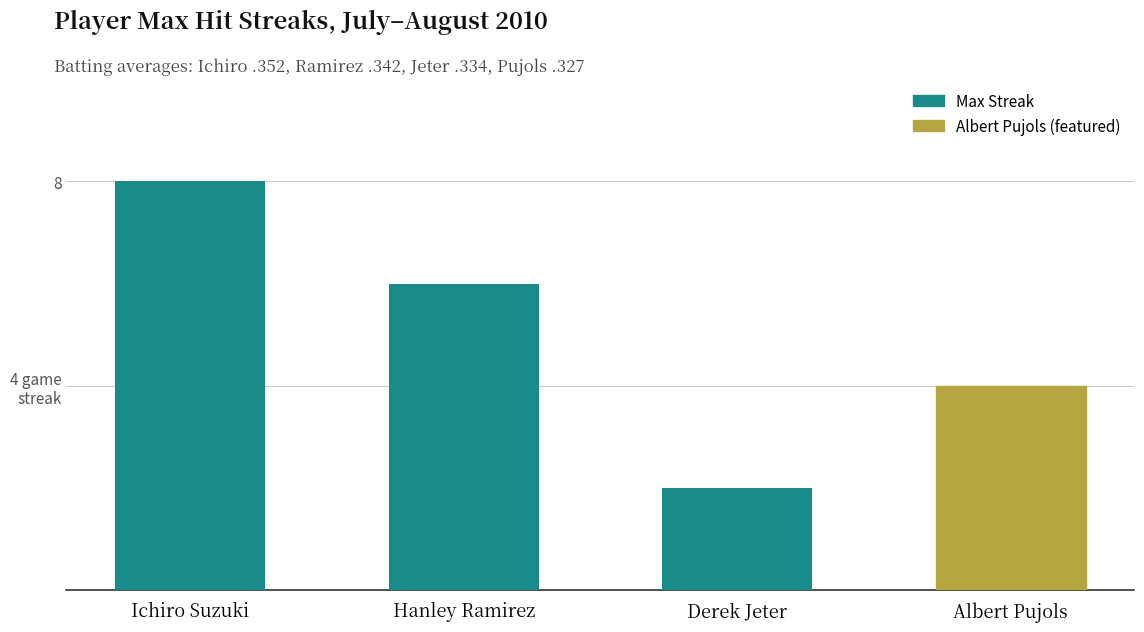

What is the smallest value displayed?

2